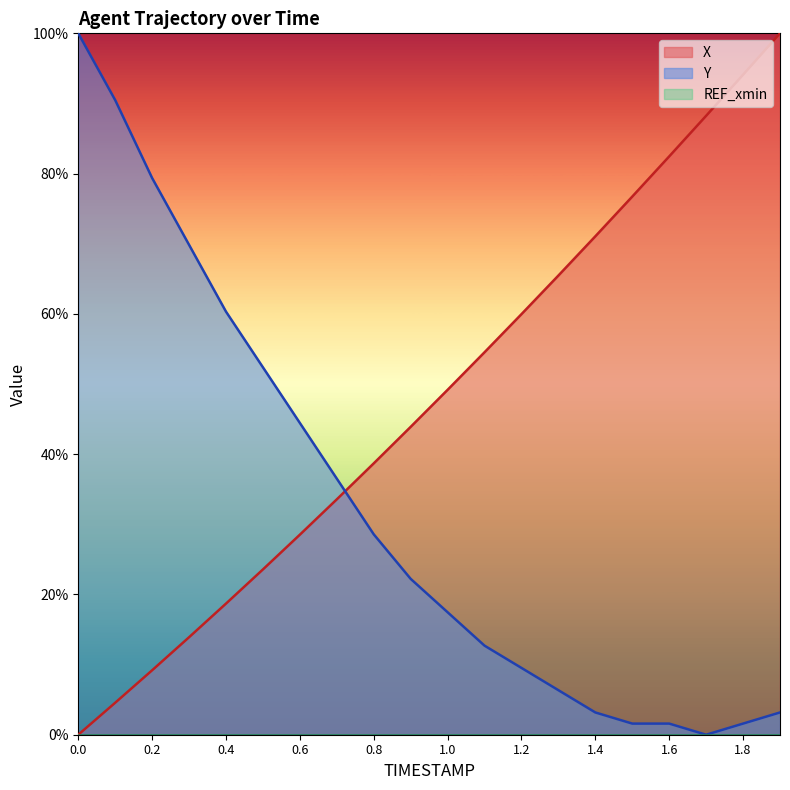

What is the average value of the X series?

47.8